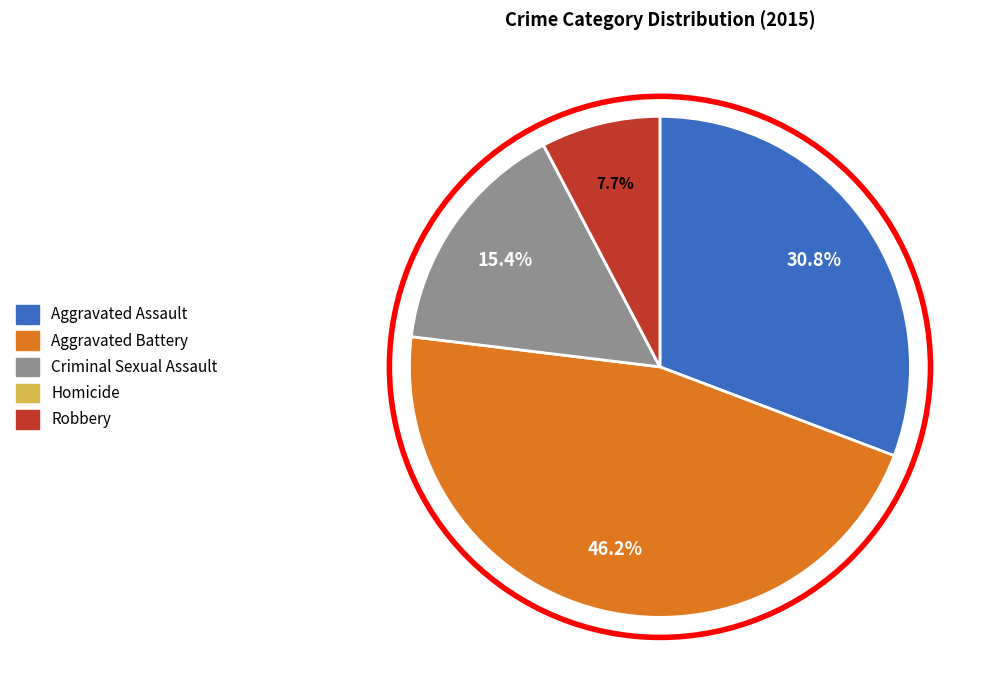

Approximately how many times larger is the value at Aggravated Battery compared to Robbery?

6.0